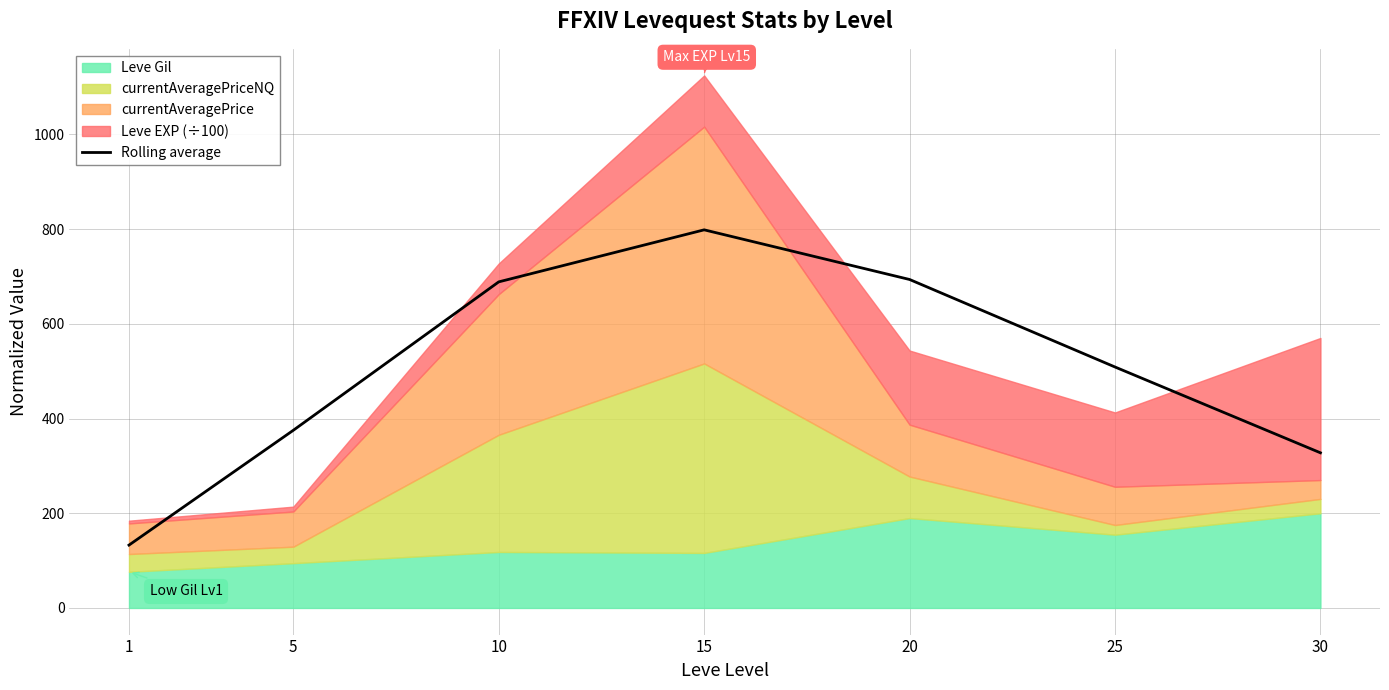

Where does the data first go above 508?

10